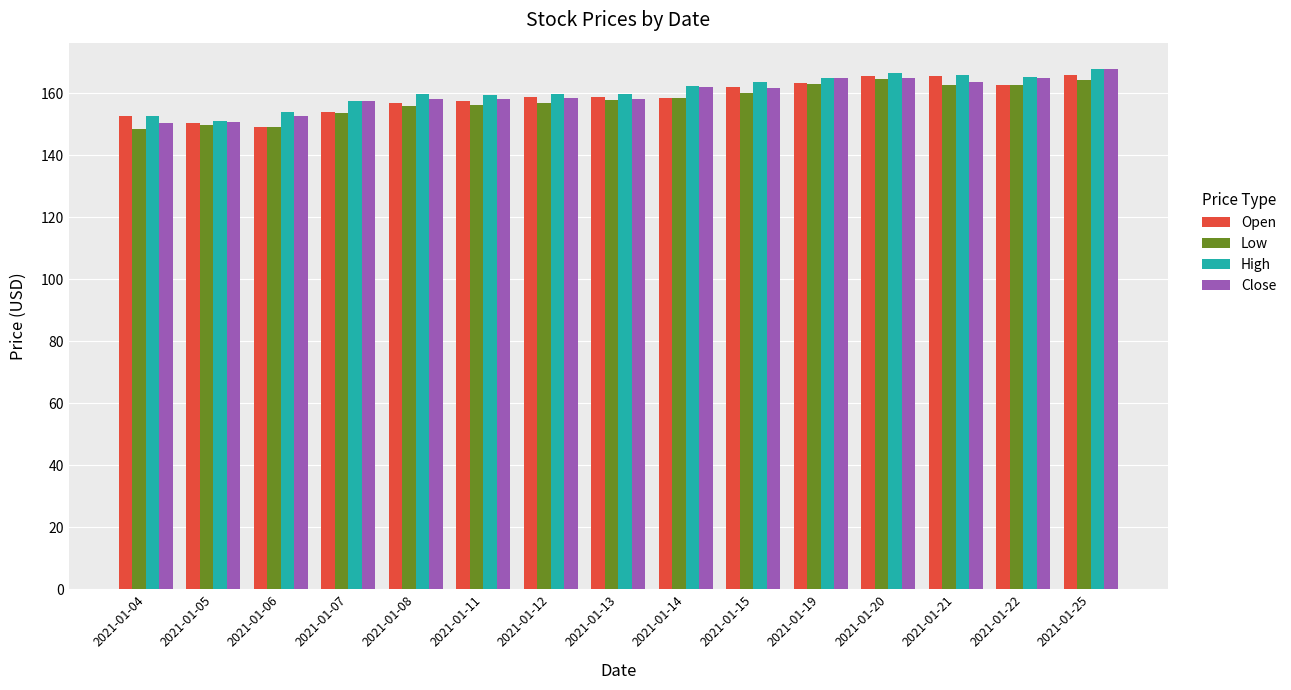

What is the difference between the Open values at 2021-01-25 and 2021-01-14?

7.4